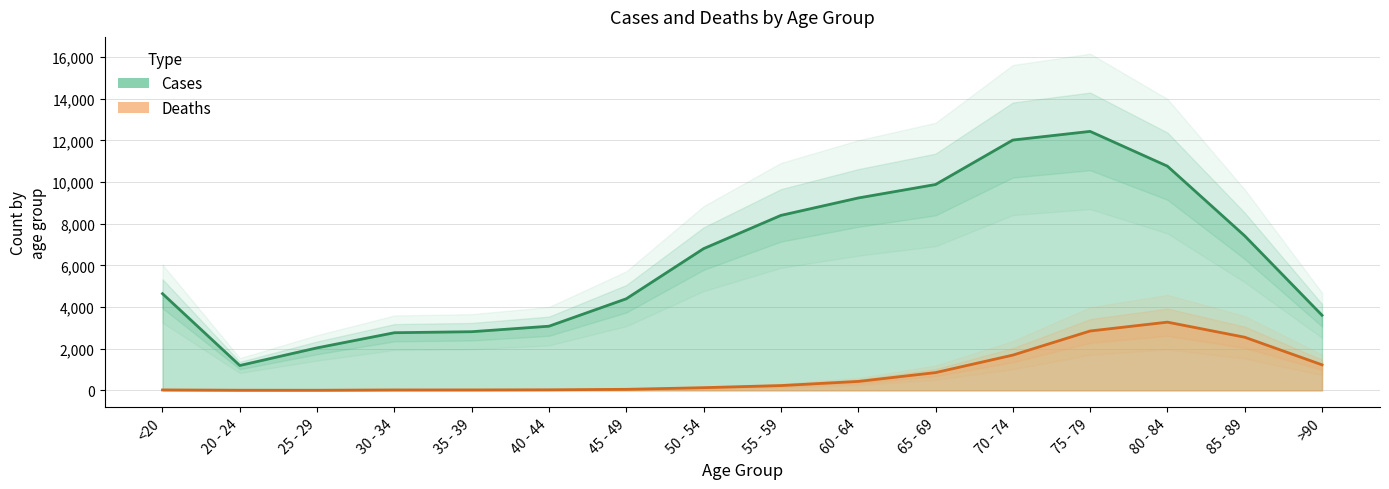

What is the difference between the maximum and second lowest values in the Deaths series?

3269